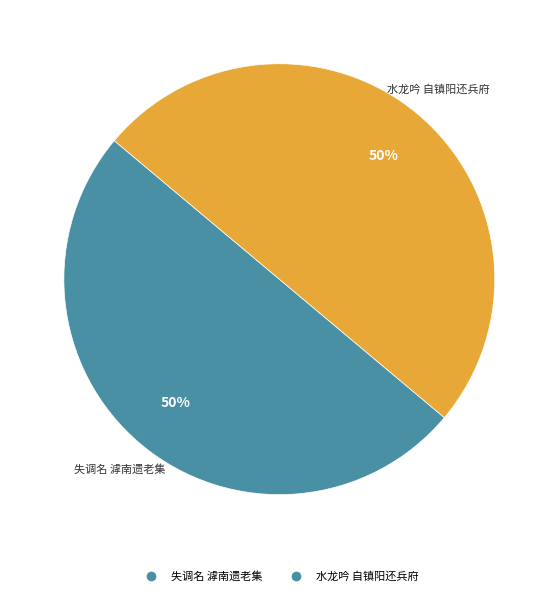

To the nearest percent, what is the average slice percentage?

50%